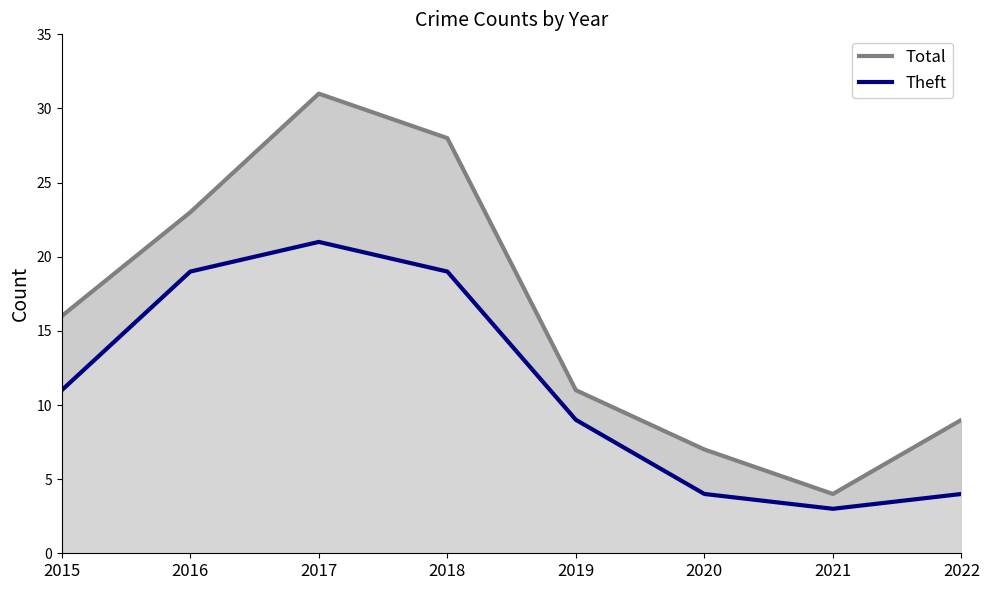

Where is the first local minimum for Total?

2021